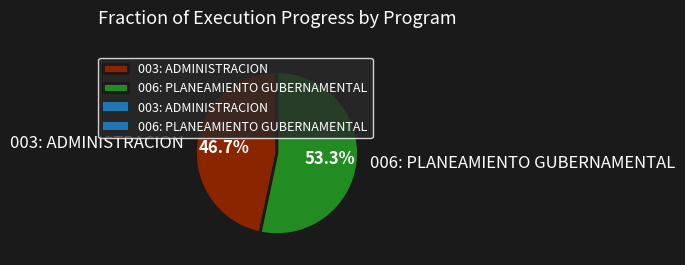

Which slice represents more than half of the pie?

006: PLANEAMIENTO GUBERNAMENTAL